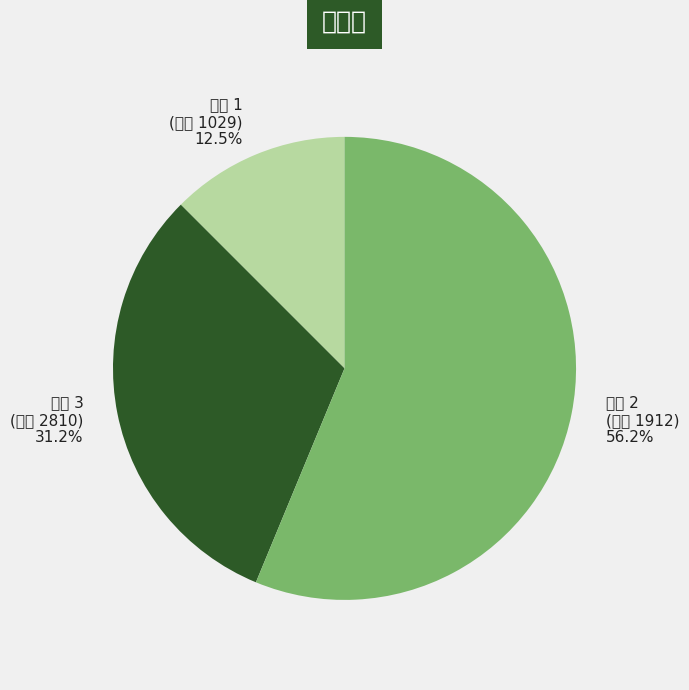

Which category accounts for the majority?

연번 2 (작품 1912)